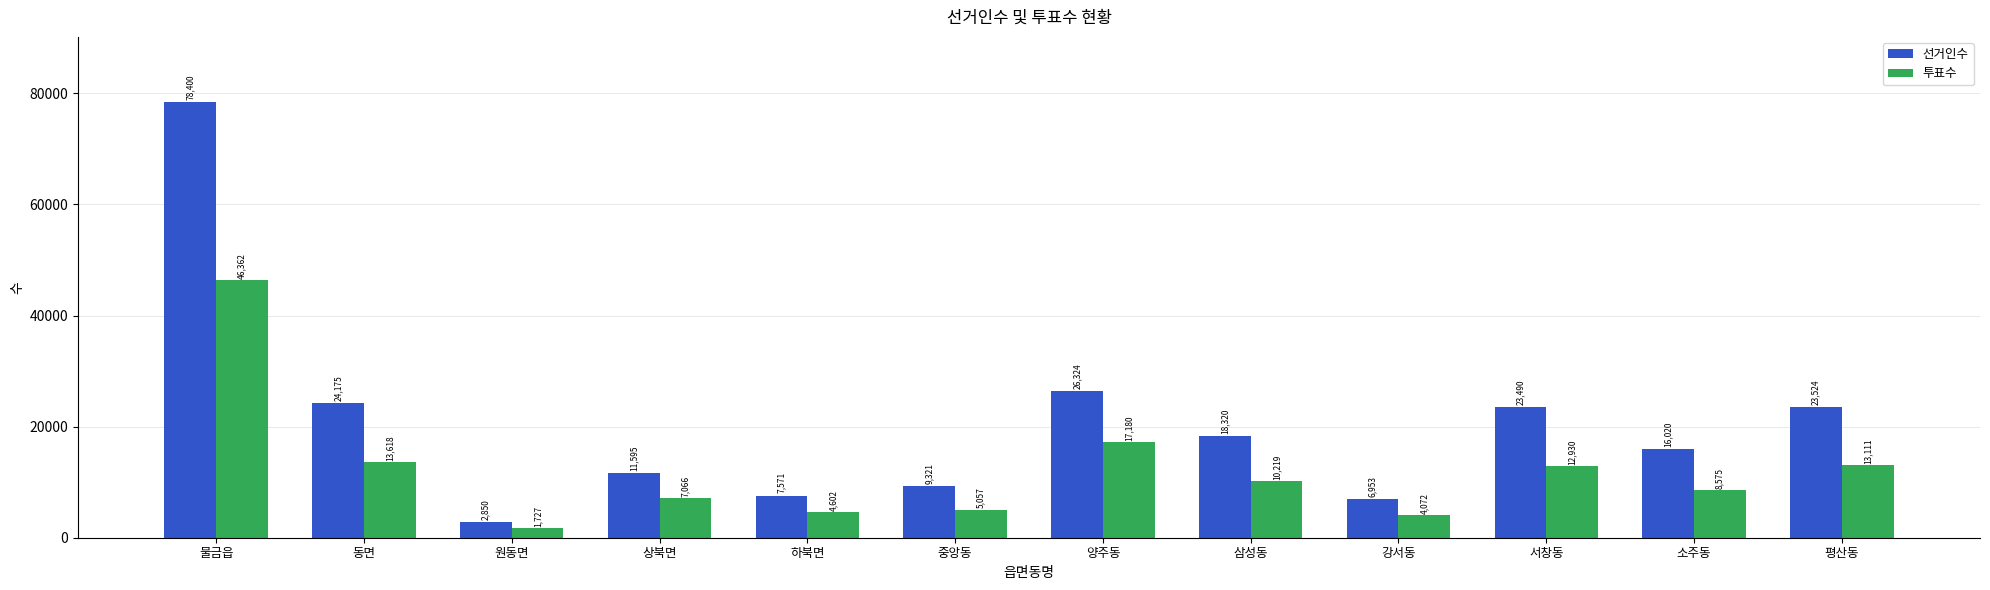

What is the difference between the 투표수 values at 평산동 and 중앙동?

8054